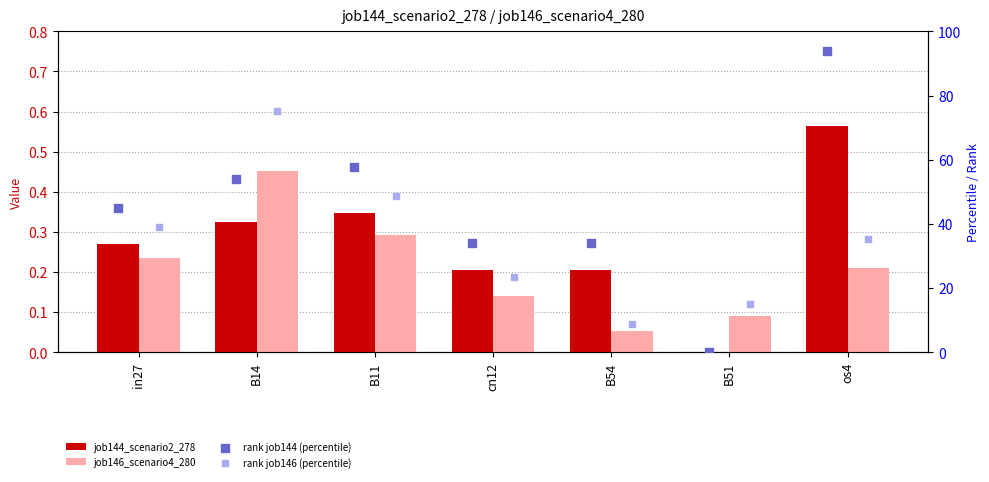

Is the value of job146_scenario4_280 at cn12 greater than the value of job144_scenario2_278 at cn12?

No